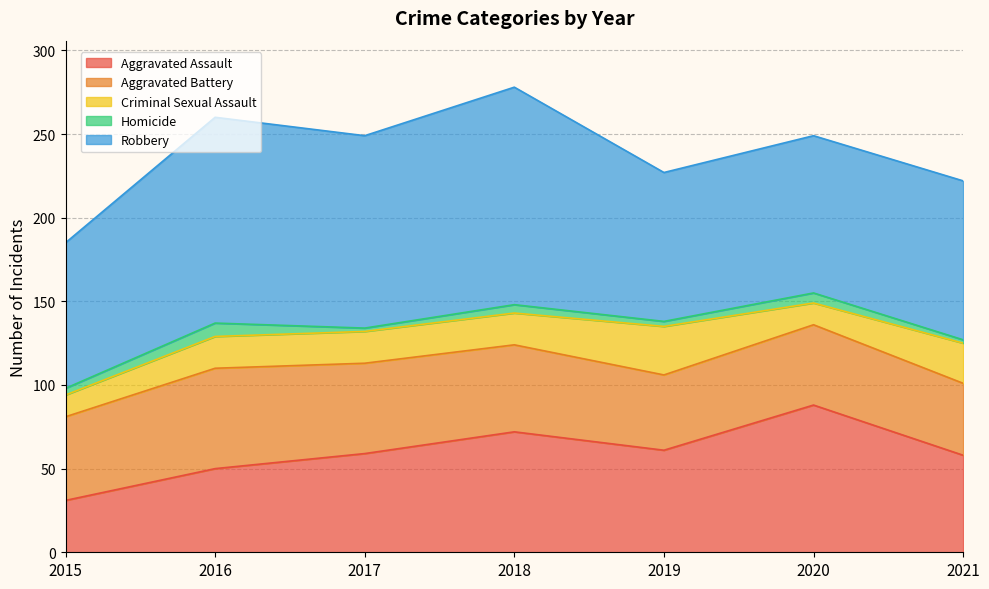

Does the chart have visible grid lines?

Yes